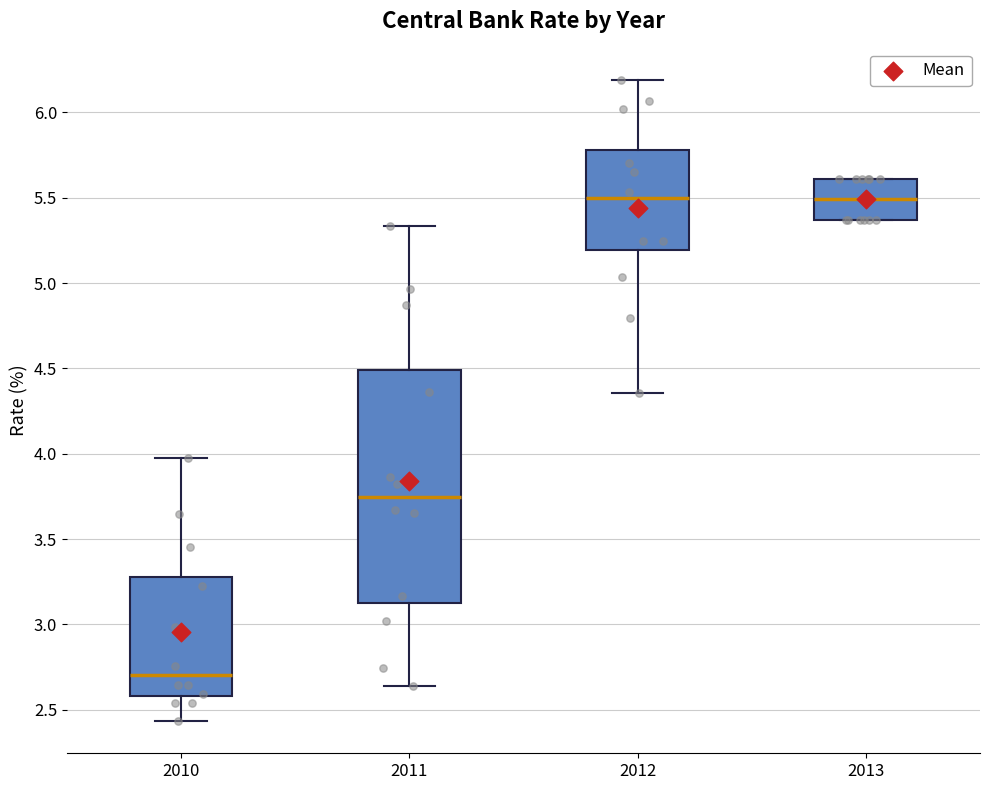

Reading left to right, transcribe this box plot: for each box, give where its median line is, the range the box spans, and where its two whiskers end, as read against the y-axis. The values are not printed on the chart, so give them approximately, as read against the axis.

2010: median 2.70, box 2.60 to 3.30, whiskers 2.45 to 3.95
2011: median 3.75, box 3.15 to 4.50, whiskers 2.65 to 5.35
2012: median 5.50, box 5.20 to 5.80, whiskers 4.35 to 6.20
2013: median 5.50, box 5.35 to 5.60, whiskers 5.35 to 5.60